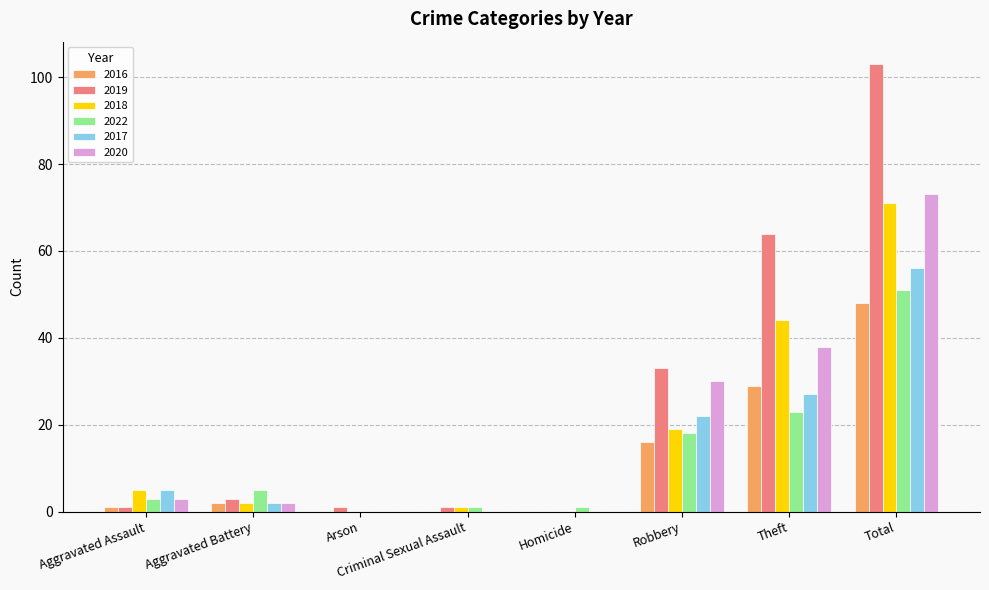

What are all the series names shown in the legend?

2016, 2019, 2018, 2022, 2017, 2020